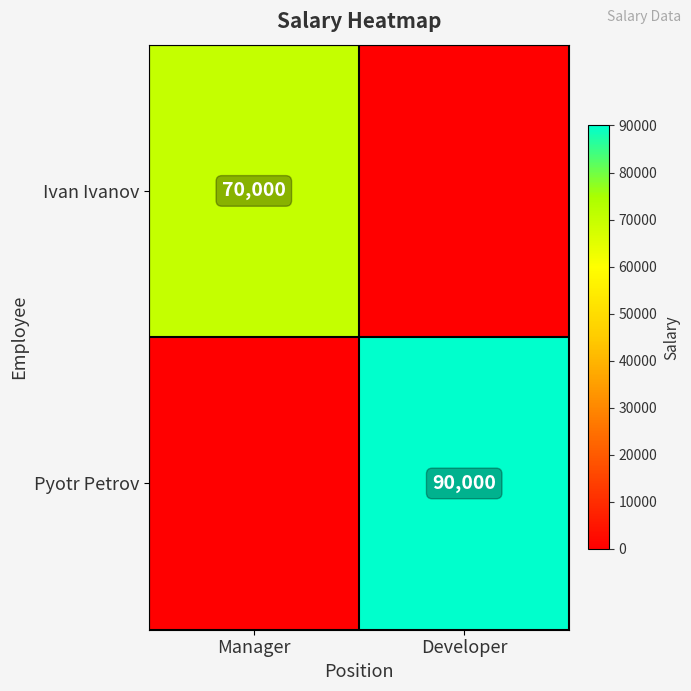

True or false: Ivan Ivanov has a value of 70000 at Manager.

True